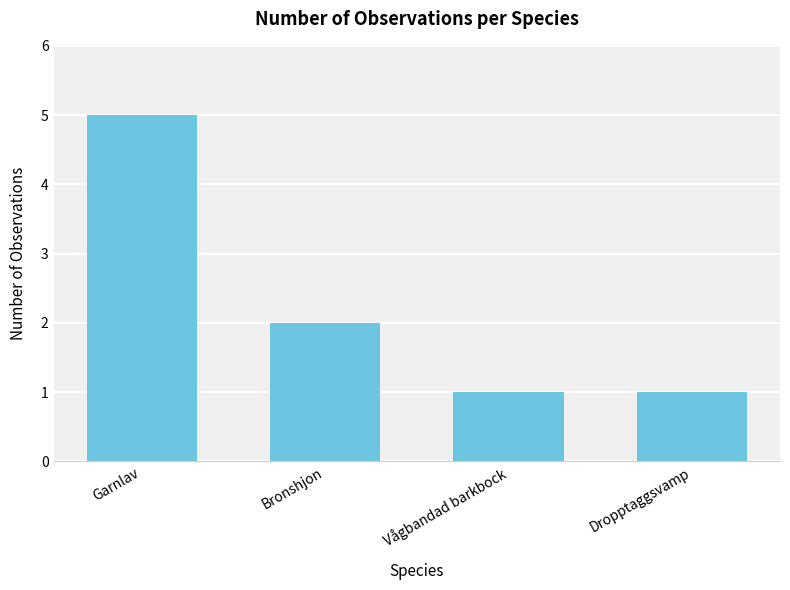

What position from the right is Bronshjon?

3